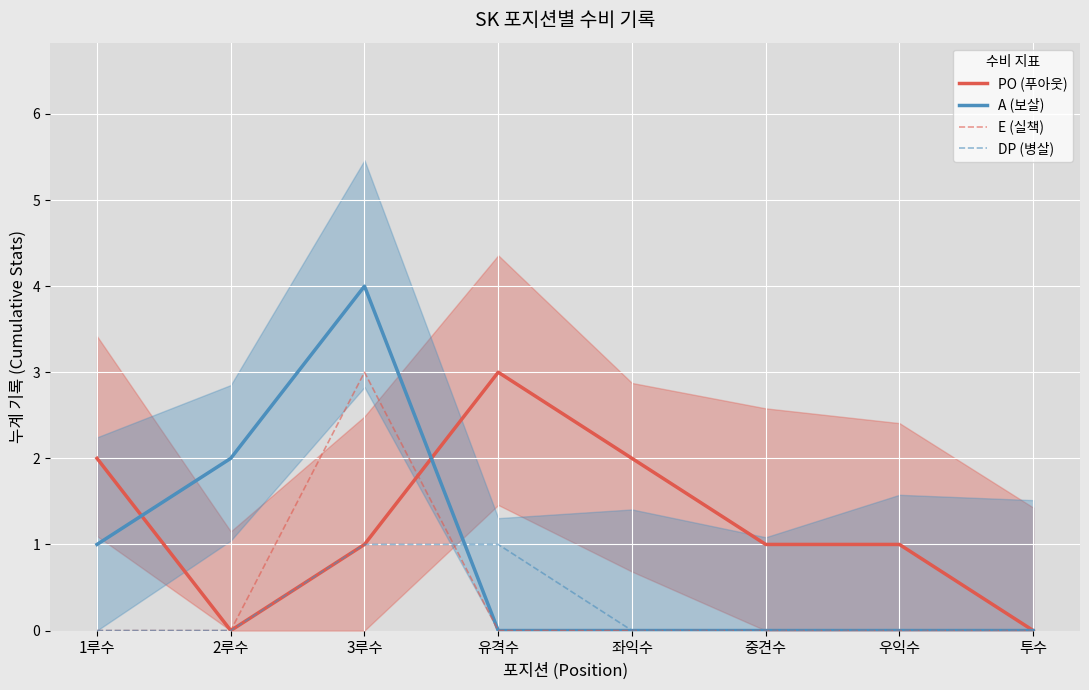

Reading left to right, list all the values displayed in this chart.

PO (푸아웃): 1루수=2	2루수=0	3루수=1	유격수=3	좌익수=2	중견수=1	우익수=1	투수=0
A (보살): 1루수=1	2루수=2	3루수=4	유격수=0	좌익수=0	중견수=0	우익수=0	투수=0
E (실책): 1루수=0	2루수=0	3루수=3	유격수=0	좌익수=0	중견수=0	우익수=0	투수=0
DP (병살): 1루수=0	2루수=0	3루수=1	유격수=1	좌익수=0	중견수=0	우익수=0	투수=0